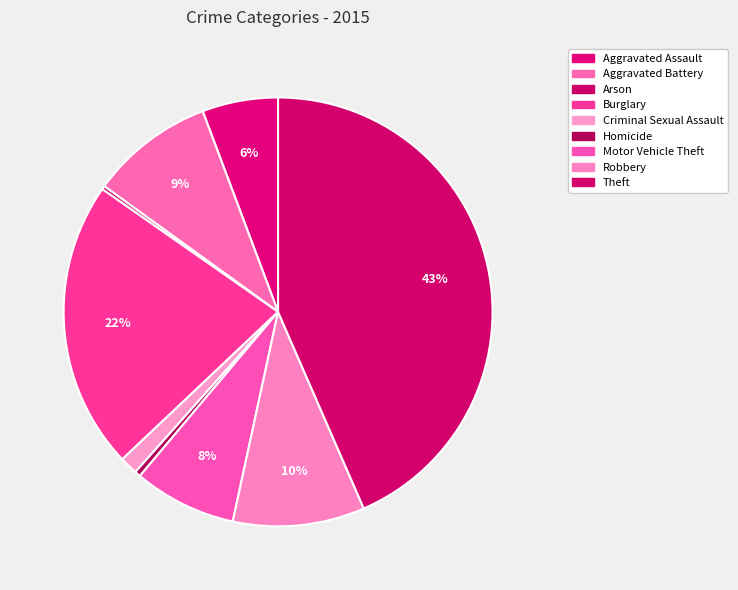

What percentage is the Aggravated Assault slice, to the nearest percent?

6%